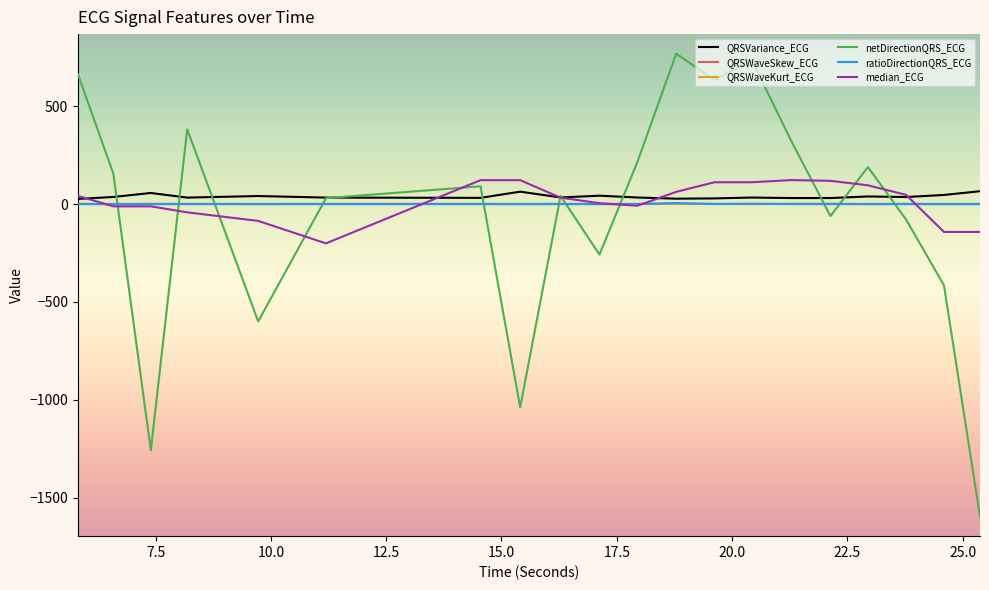

Which series has the widest spread of values?

netDirectionQRS_ECG